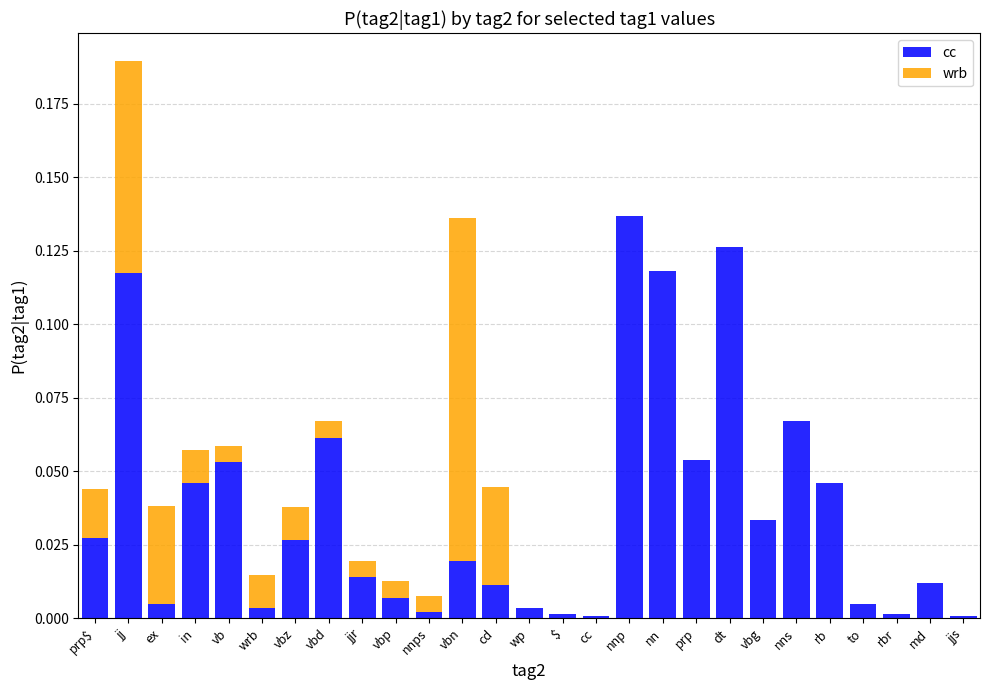

At which category is the sum across all series the highest?

jj